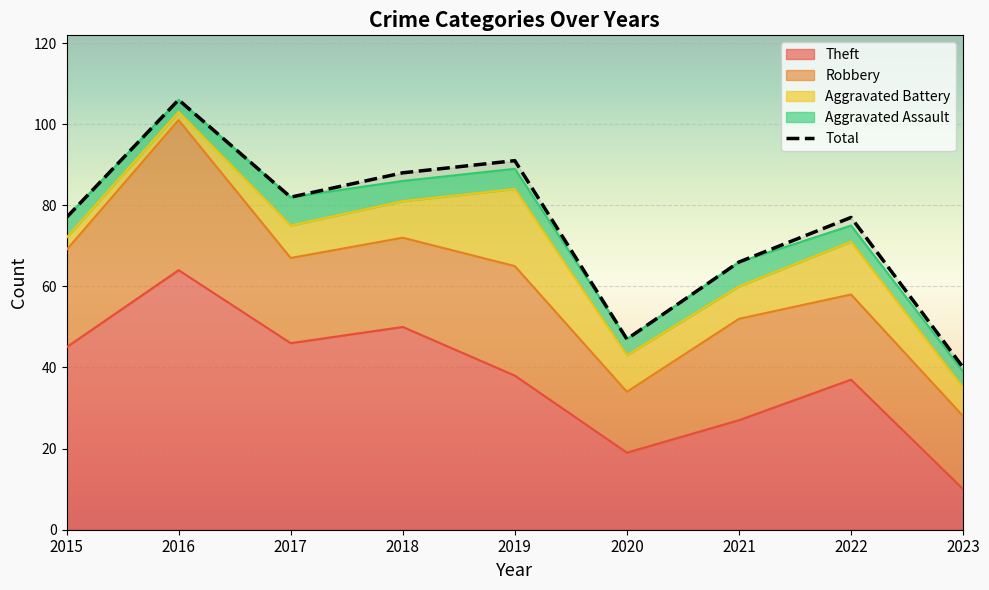

True or false: Aggravated Battery has a value of 5 at 2017.

False